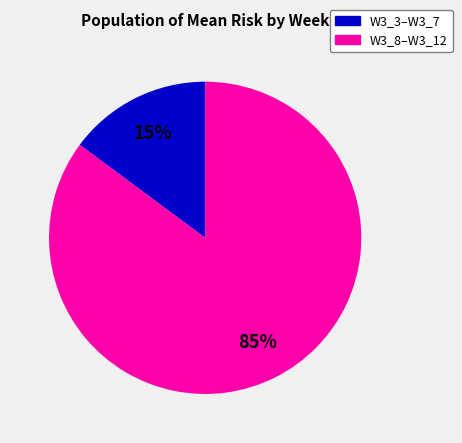

Is there a majority slice in this chart?

Yes